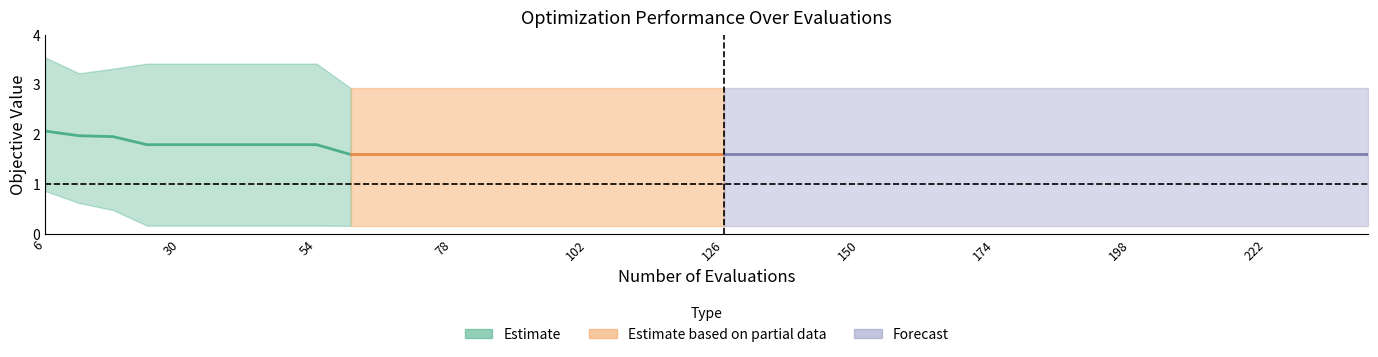

In worst, how many points are lower than both neighbors (excluding endpoints)?

1